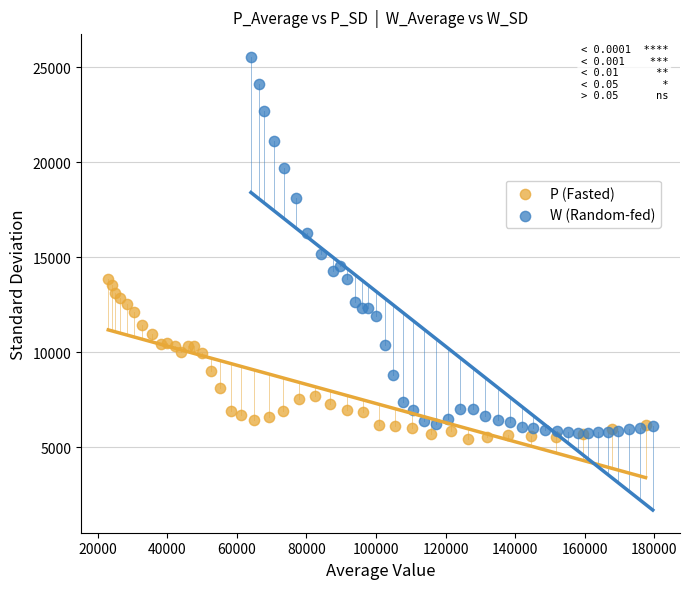

Which series contains the highest Y value?

W (Random-fed)